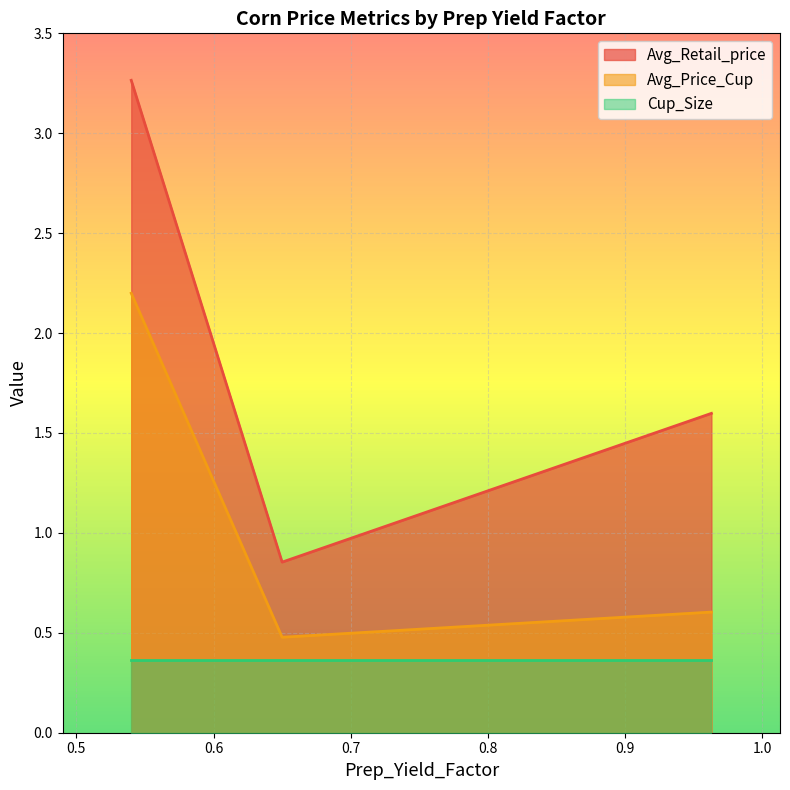

Rank the series by their maximum value, from highest to lowest.

Avg_Retail_price, Avg_Price_Cup, Cup_Size